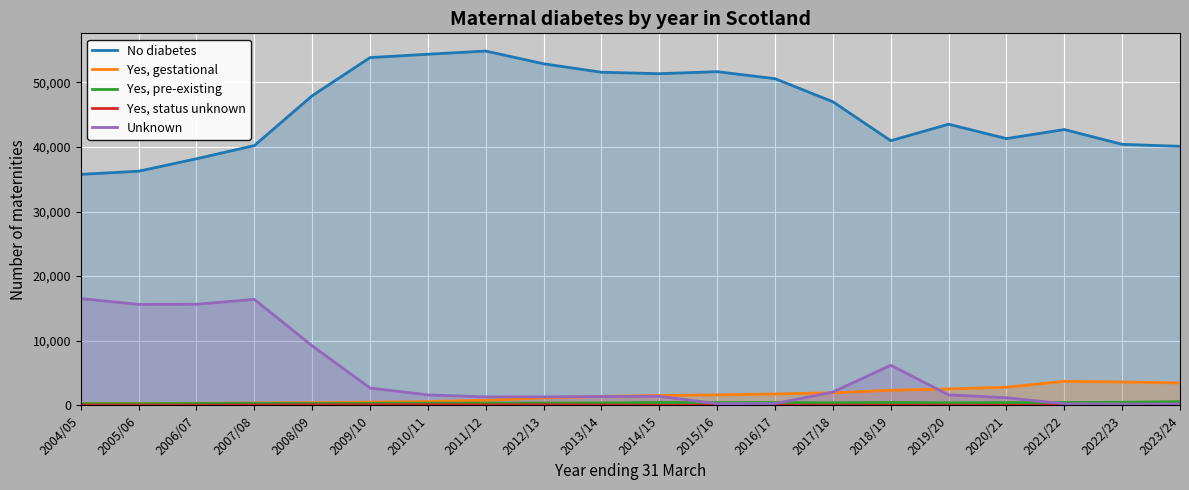

Reading right to left, extract all data points from this chart.

No diabetes: 40089	40396	42684	41279	43507	40954	46984	50552	51636	51324	51549	52858	54828	54336	53817	47915	40200	38163	36235	35750
Yes, gestational: 3466	3626	3723	2809	2541	2343	1948	1763	1627	1536	1387	1168	787	607	508	412	373	317	290	288
Yes, pre-existing: 577	479	441	428	393	451	397	439	432	449	368	364	355	356	312	291	319	300	259	267
Yes, status unknown: 23	22	14	12	20	18	27	13	19	14	42	106	88	118	96	87	66	39	36	48
Unknown: 228	191	251	1187	1627	6211	2059	278	267	1402	1363	1324	1313	1624	2685	9212	16400	15648	15627	16525